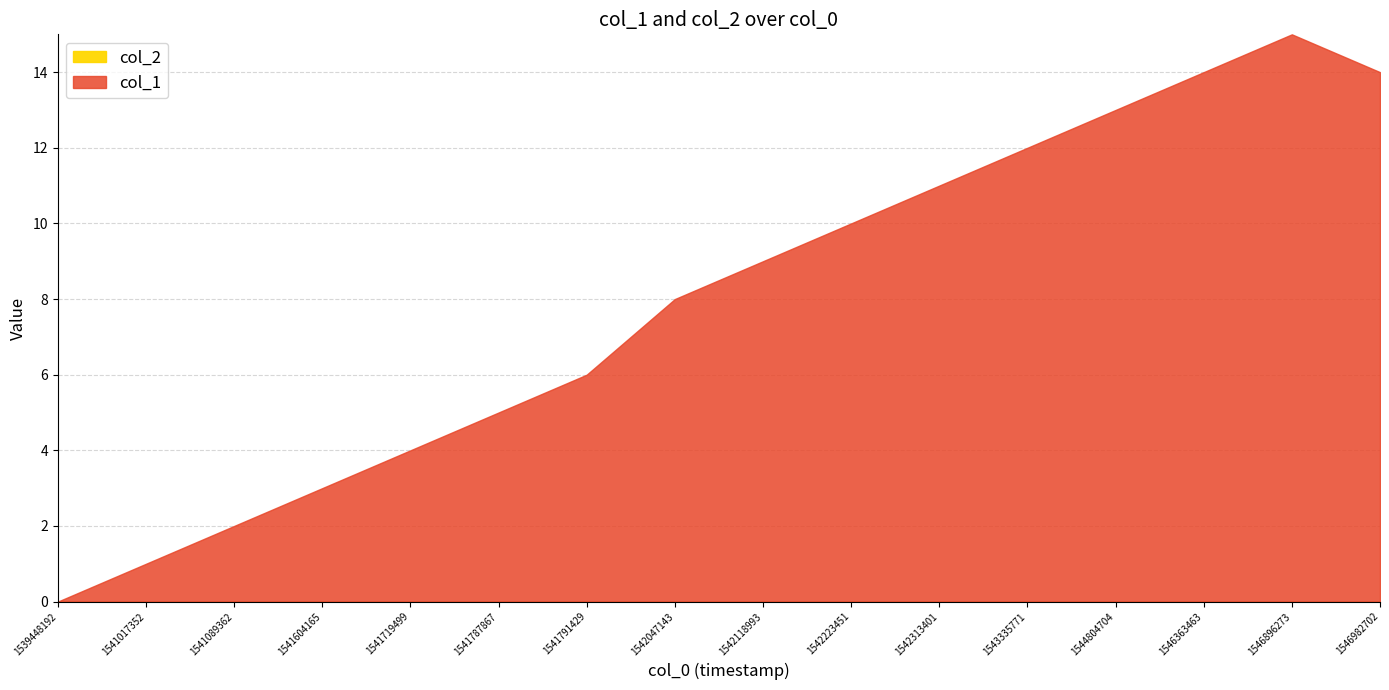

True or false: col_2 has a value of 0 at 1541017352.

True